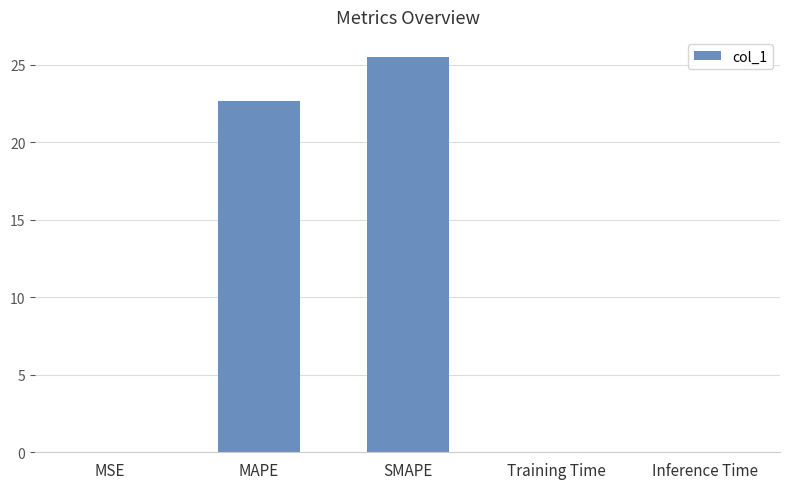

Between Inference Time and SMAPE, which is larger?

SMAPE